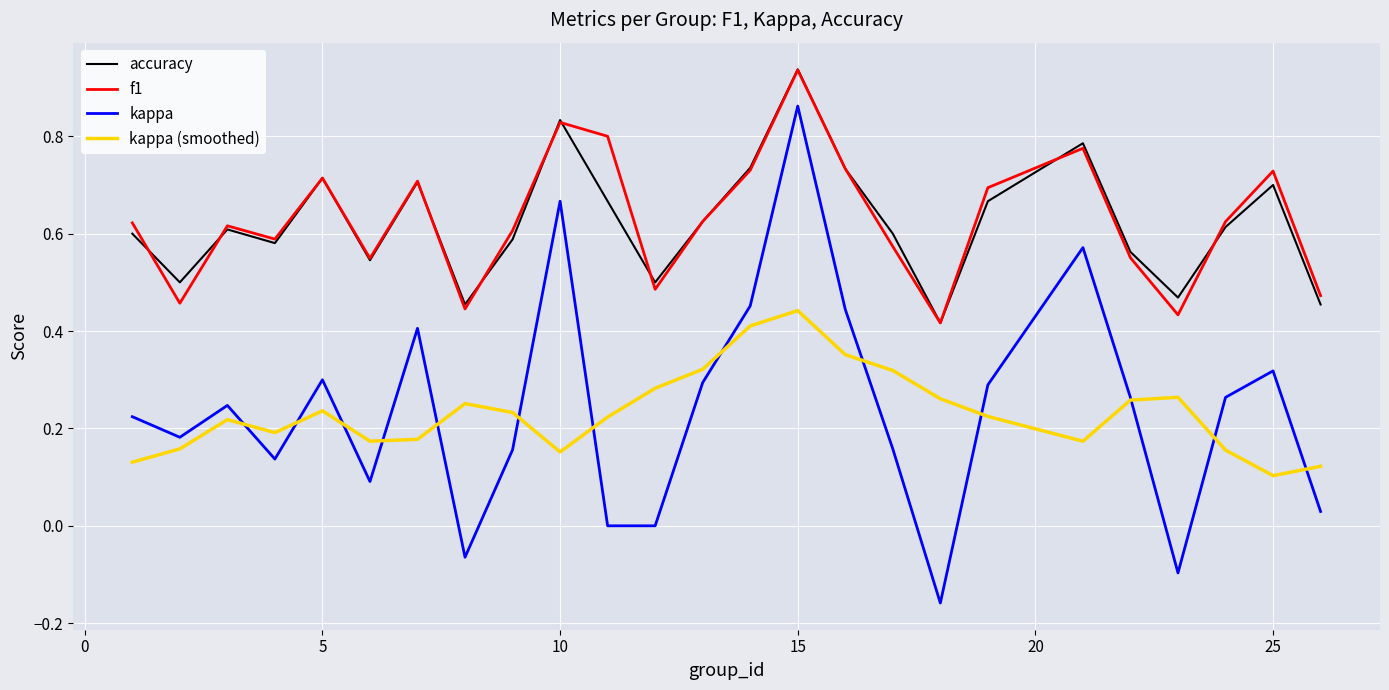

True or false: kappa (smoothed) and f1 cross at least once.

False